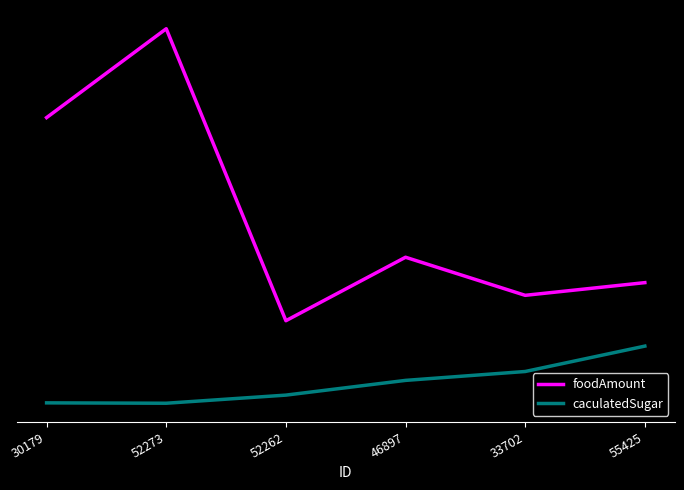

What are all the series names shown in the legend?

foodAmount, caculatedSugar